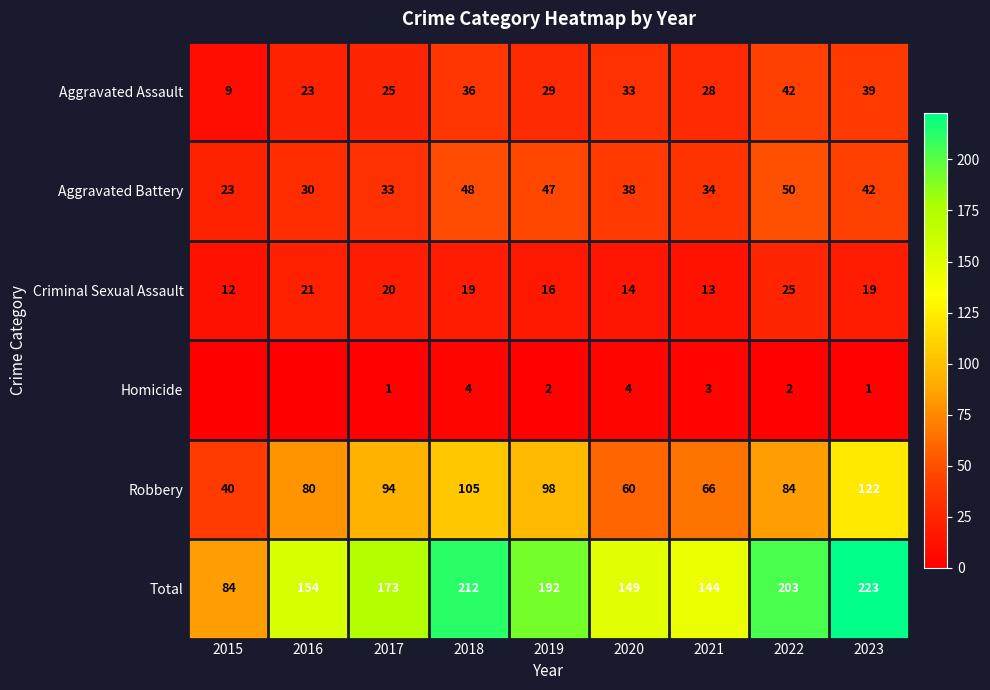

Is the value of Aggravated Assault at 2016 greater than the value of Robbery at 2023?

No